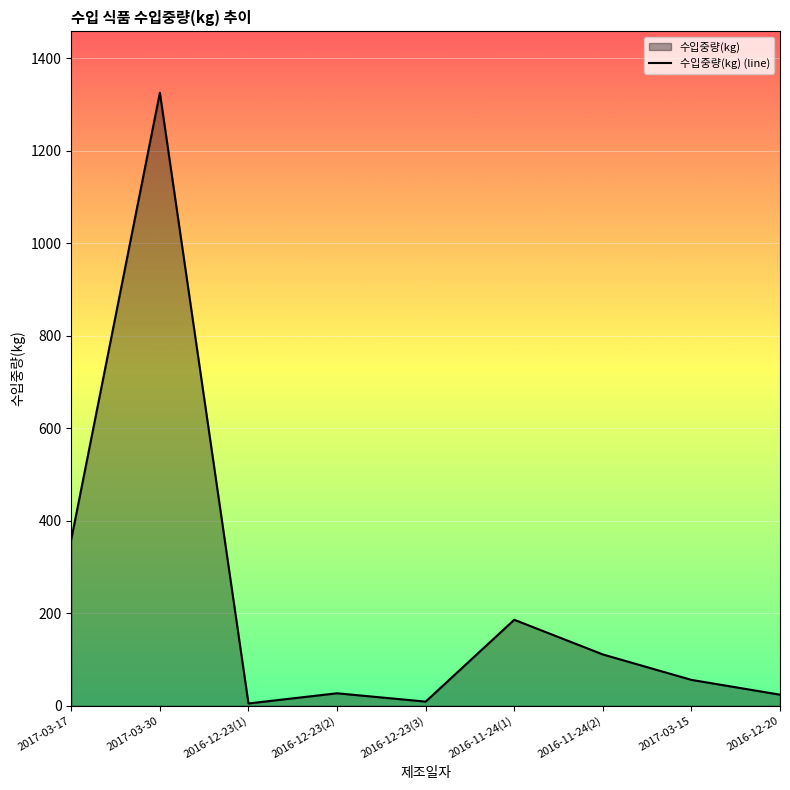

At which category does the chart reach its peak across all series?

2017-03-30